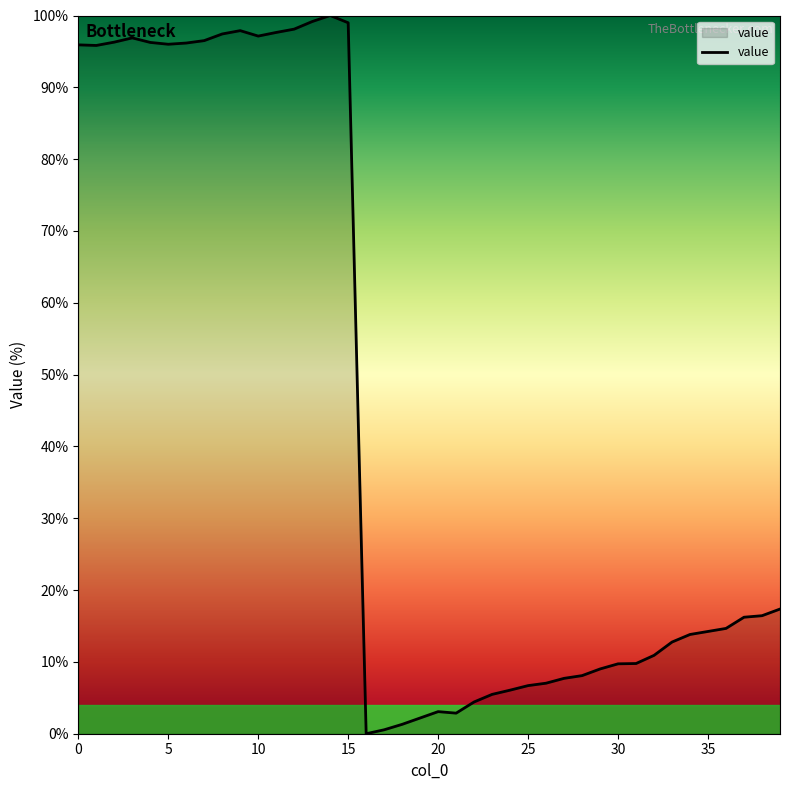

What is the maximum value shown in the chart?

100.0